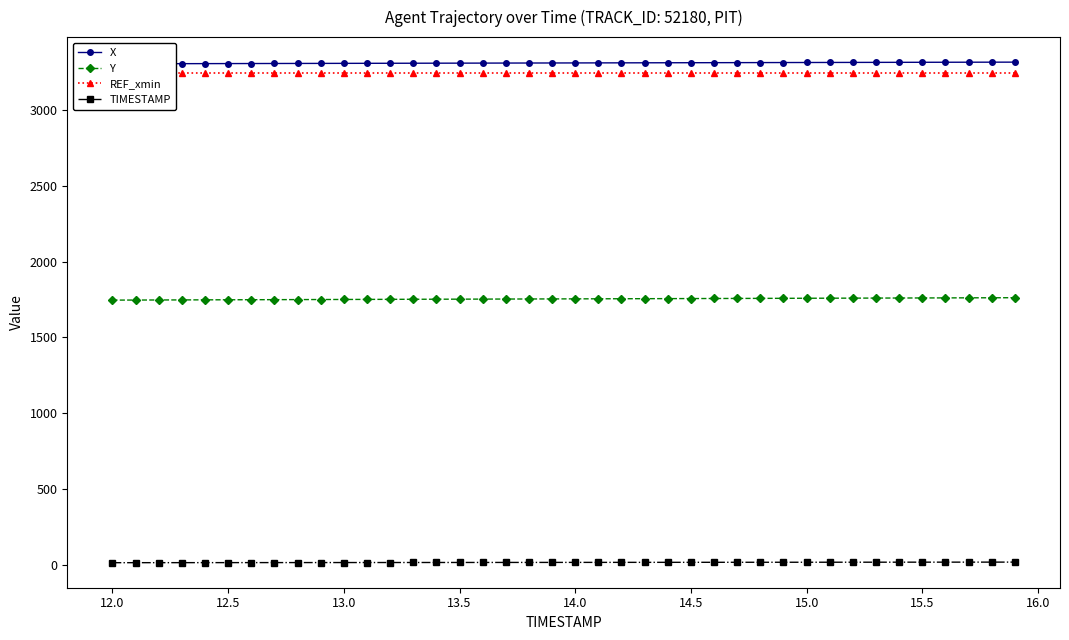

List the series in order of their peak value, lowest first.

TIMESTAMP, Y, REF_xmin, X